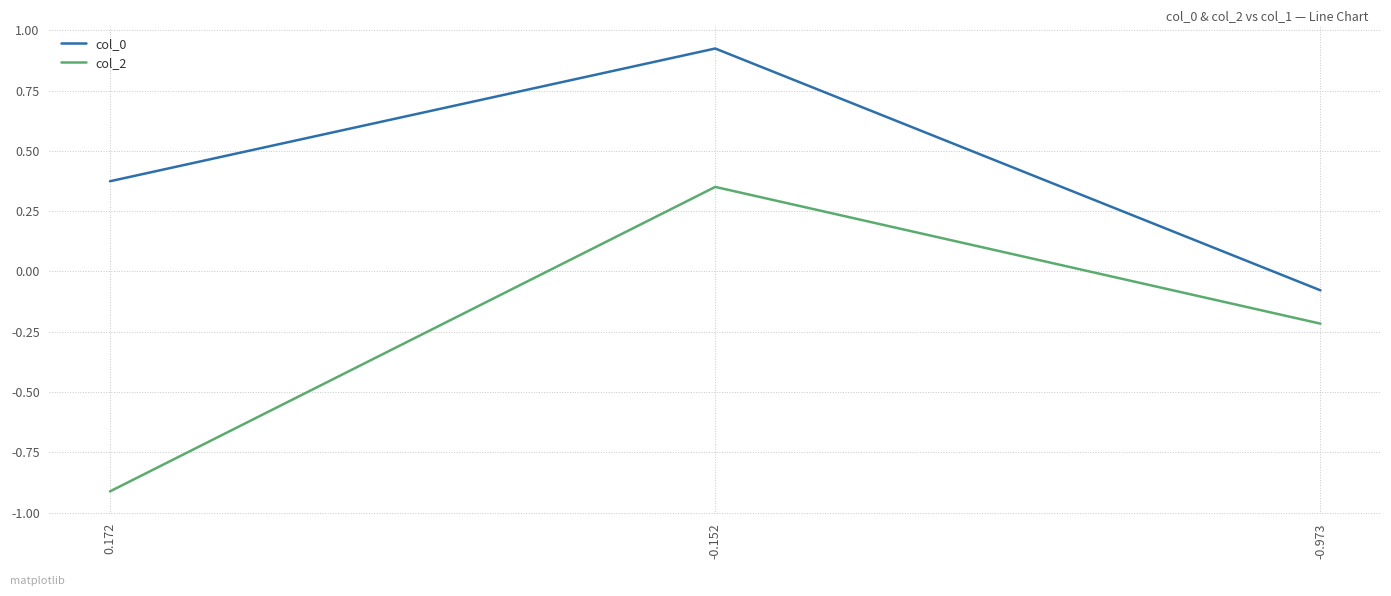

What is the average value of the col_2 series?

-0.3